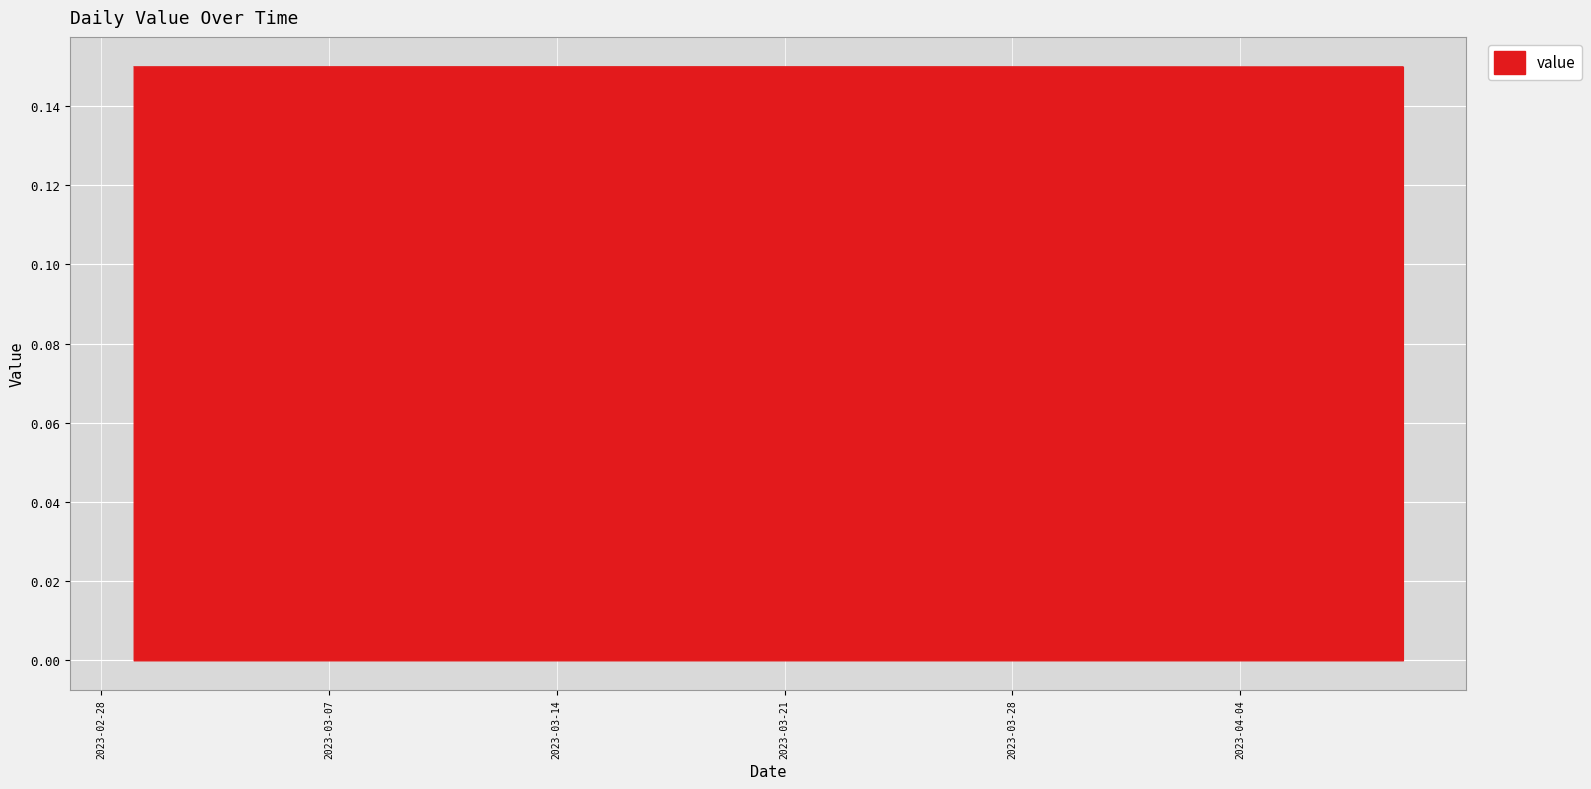

Does the chart display data point markers on the line(s)?

No